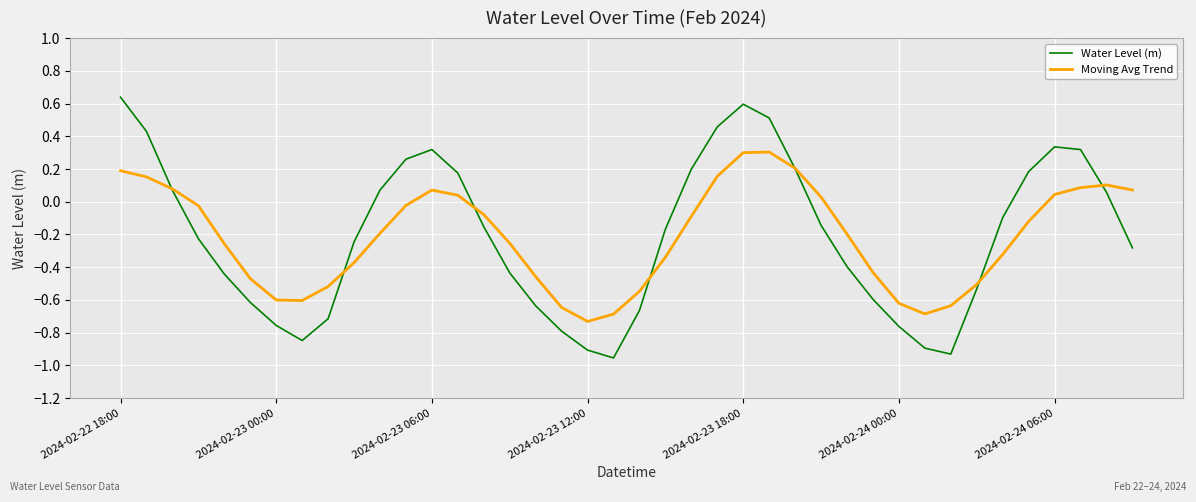

List the series in order of their peak value, highest first.

Water Level (m), Moving Avg Trend